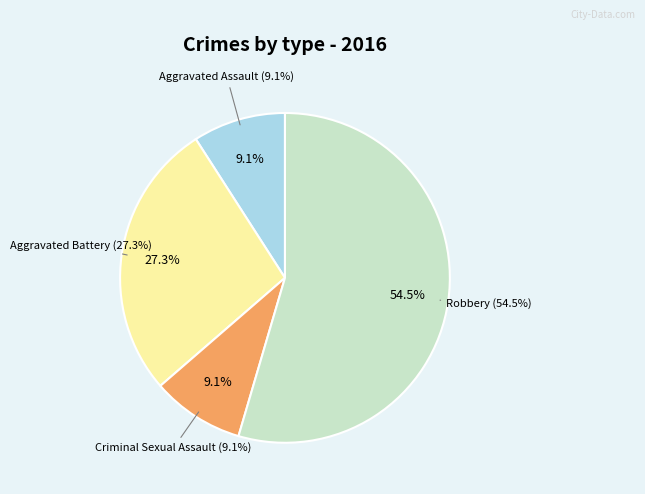

To the nearest percent, what is the average slice percentage?

25%